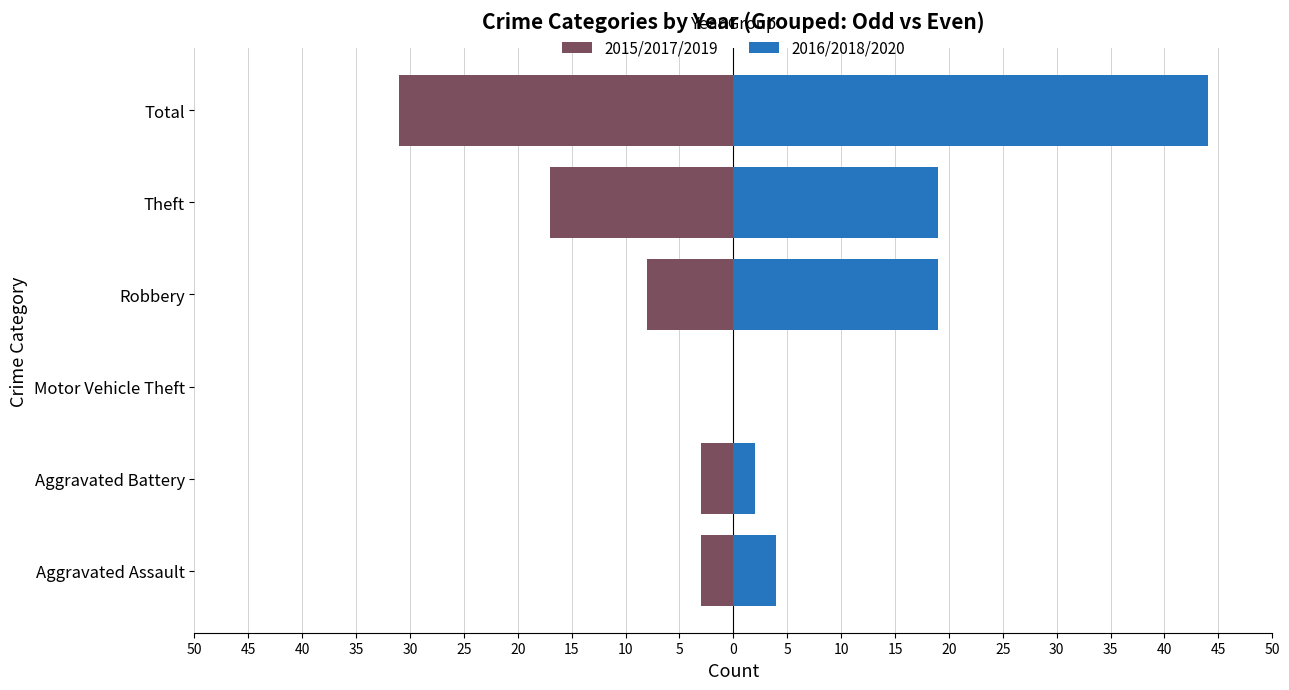

Count the number of data series in this chart.

2